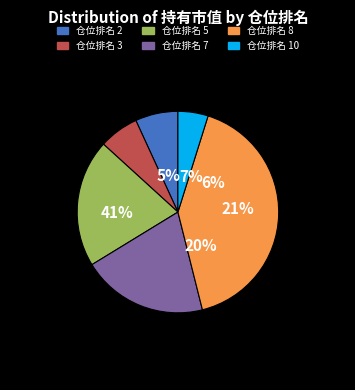

Does 仓位排名 8 account for over 50% of the chart?

No